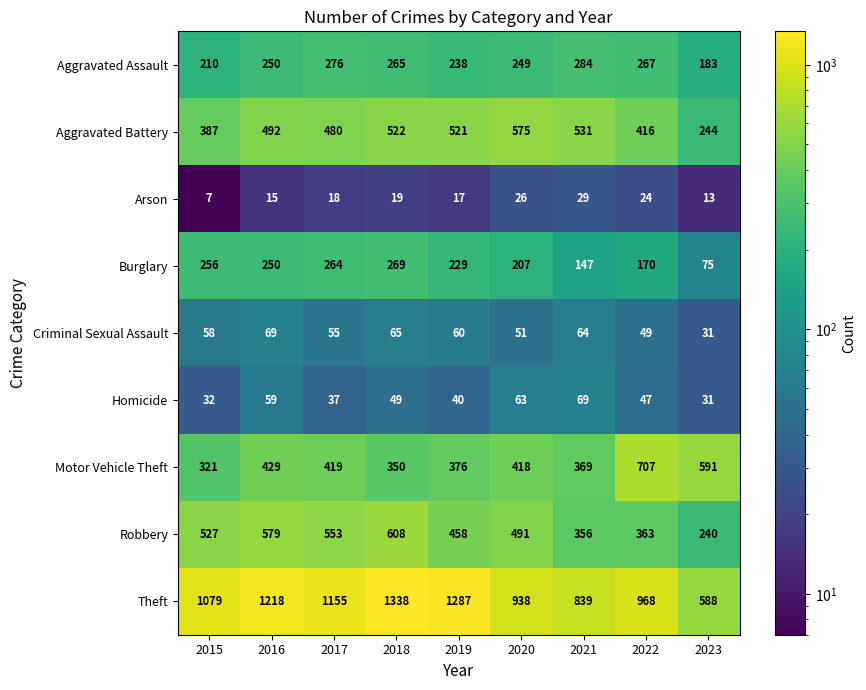

What value does the Theft series have at 2015?

1079